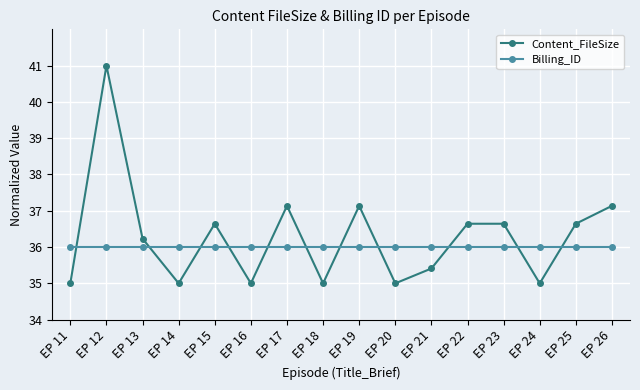

What is the greatest value displayed?

41.0